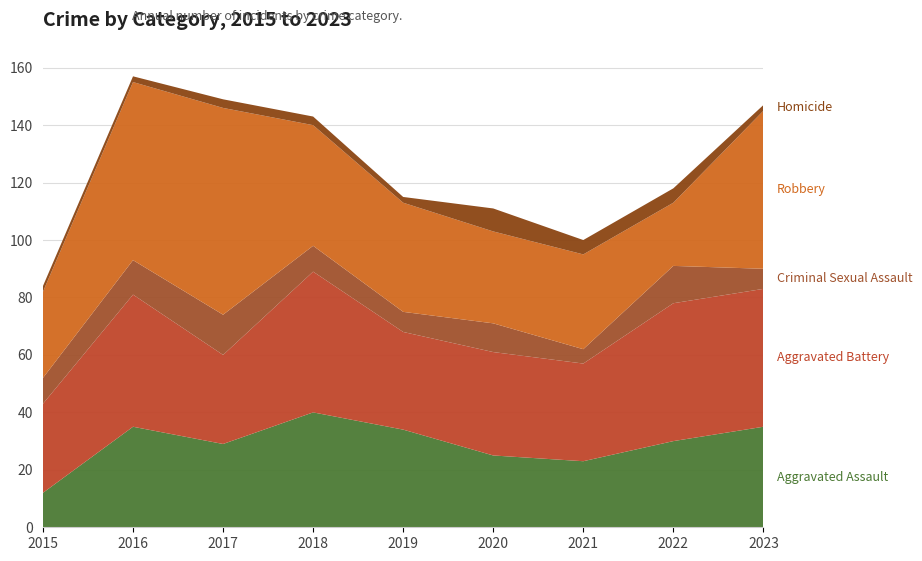

Reading left to right, transcribe all the data shown in this chart.

Aggravated Assault: 2015=12	2016=35	2017=29	2018=40	2019=34	2020=25	2021=23	2022=30	2023=35
Aggravated Battery: 2015=31	2016=46	2017=31	2018=49	2019=34	2020=36	2021=34	2022=48	2023=48
Criminal Sexual Assault: 2015=9	2016=12	2017=14	2018=9	2019=7	2020=10	2021=5	2022=13	2023=7
Robbery: 2015=30	2016=62	2017=72	2018=42	2019=38	2020=32	2021=33	2022=22	2023=55
Homicide: 2015=2	2016=2	2017=3	2018=3	2019=2	2020=8	2021=5	2022=5	2023=2